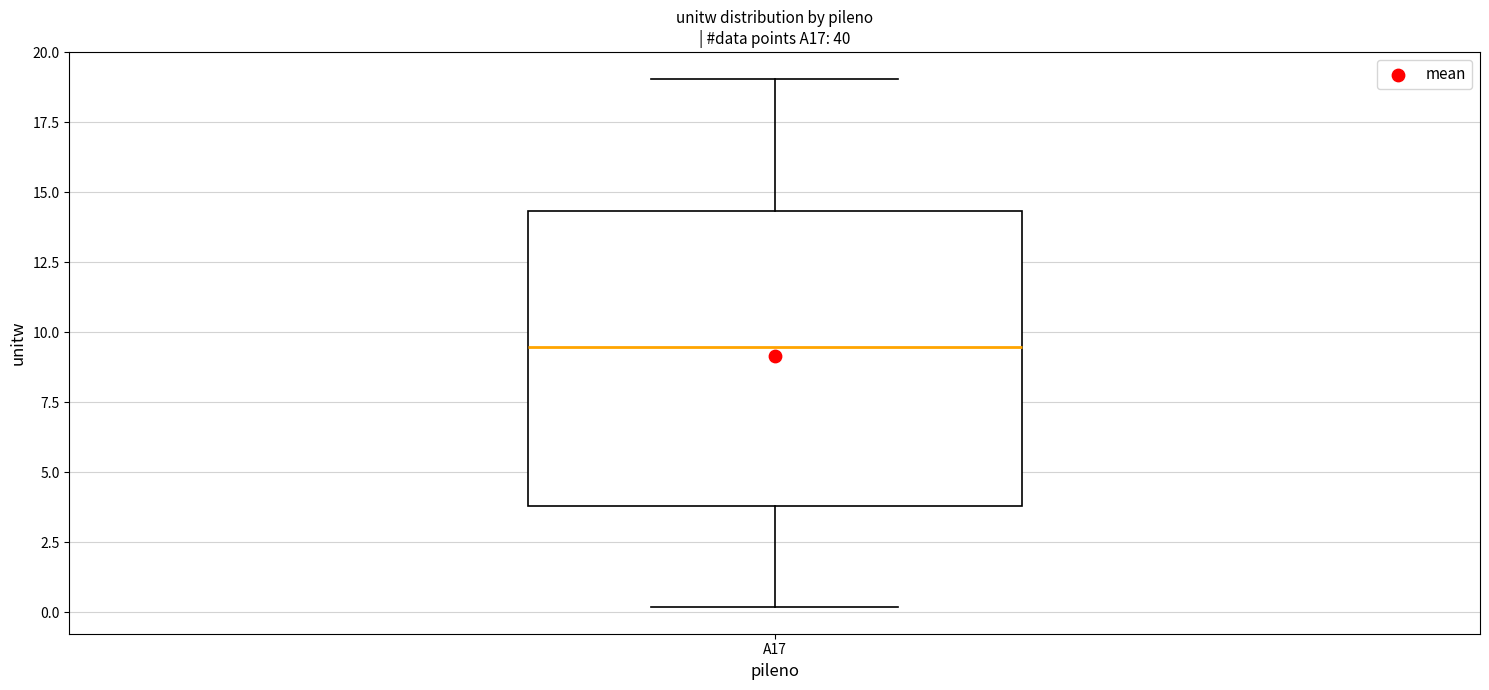

Where does the lower whisker of the box for A17 end on the y-axis? The values are not printed on the chart, so give them approximately, as read against the axis.

0.0